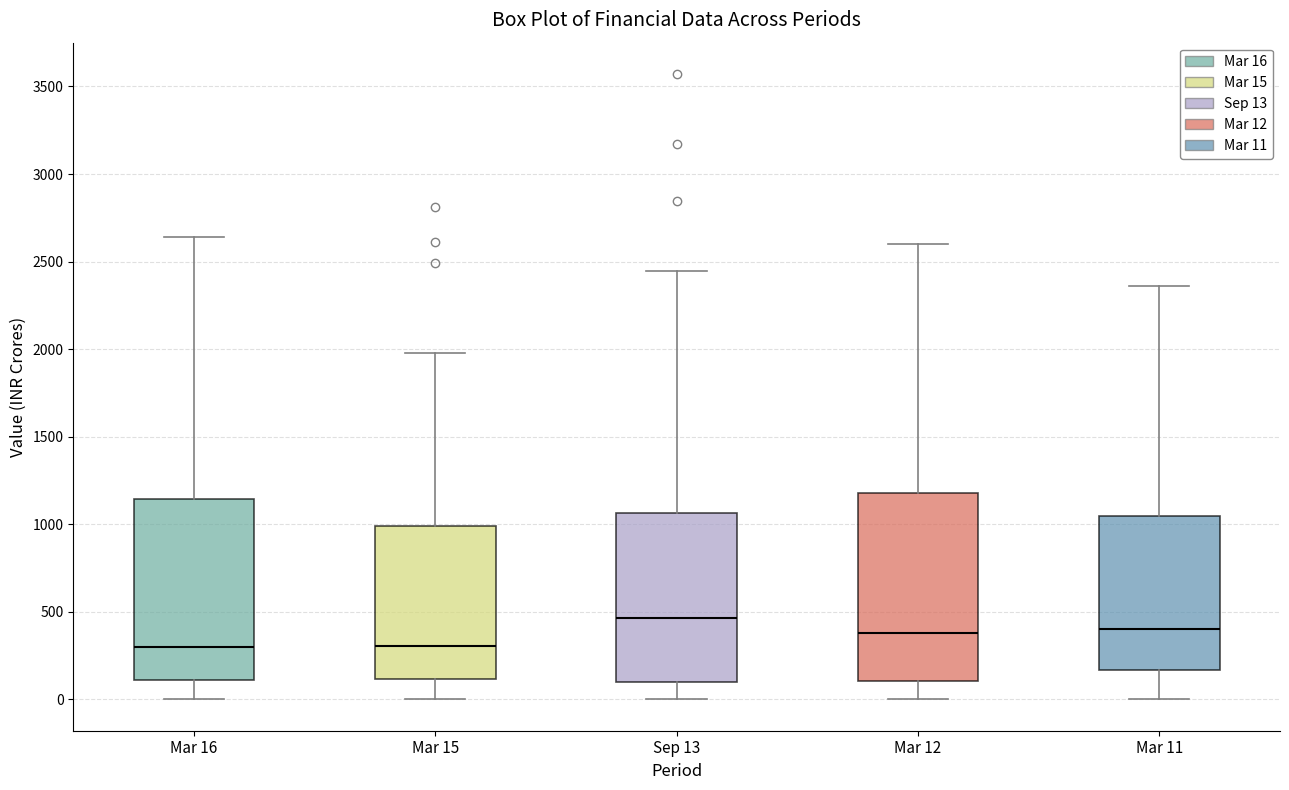

Which box has the highest median line?

Sep 13